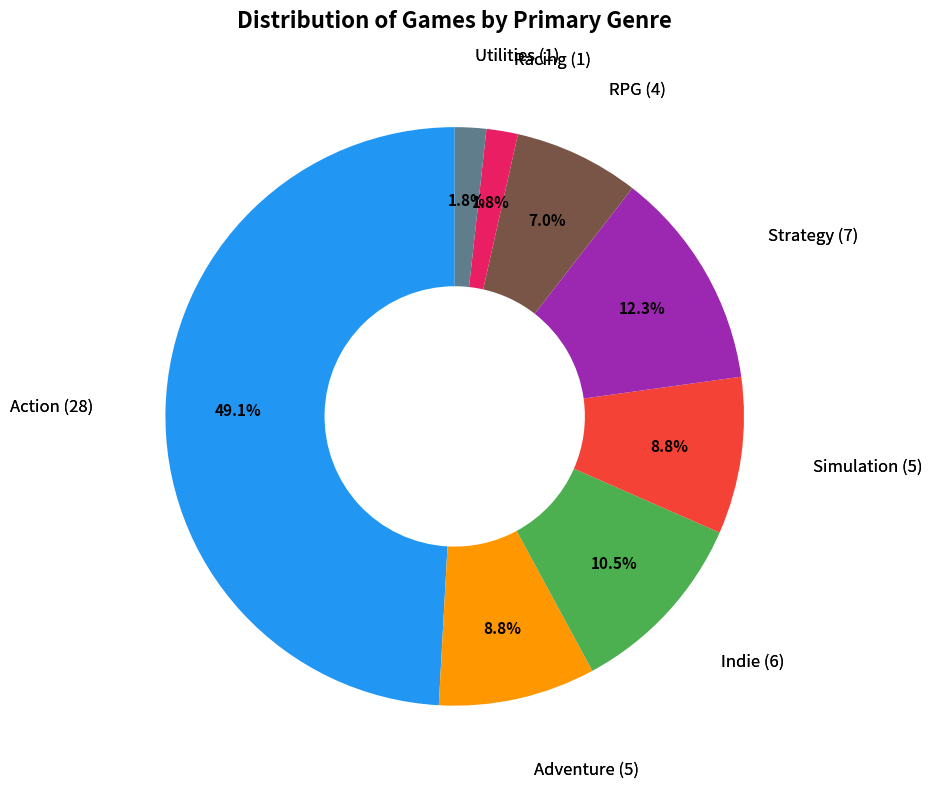

Is there any slice that represents more than half of the pie?

No